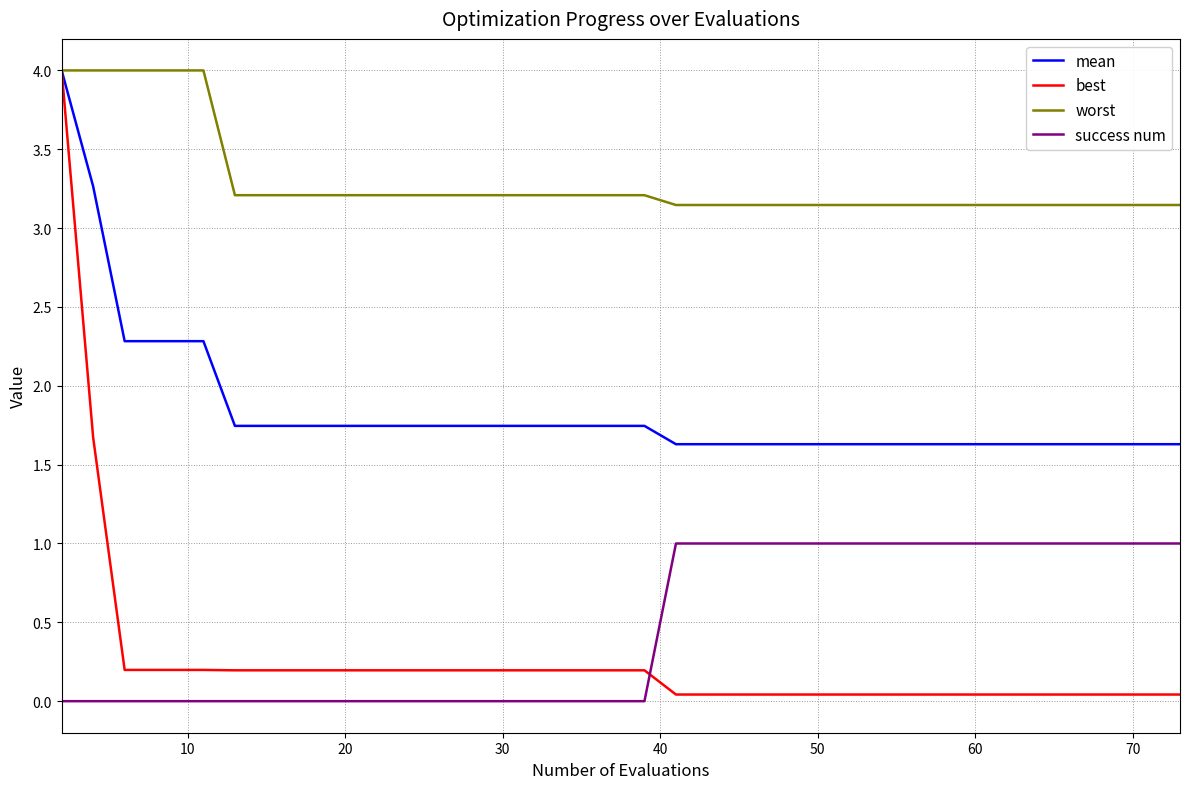

What is the maximum value for best?

4.0